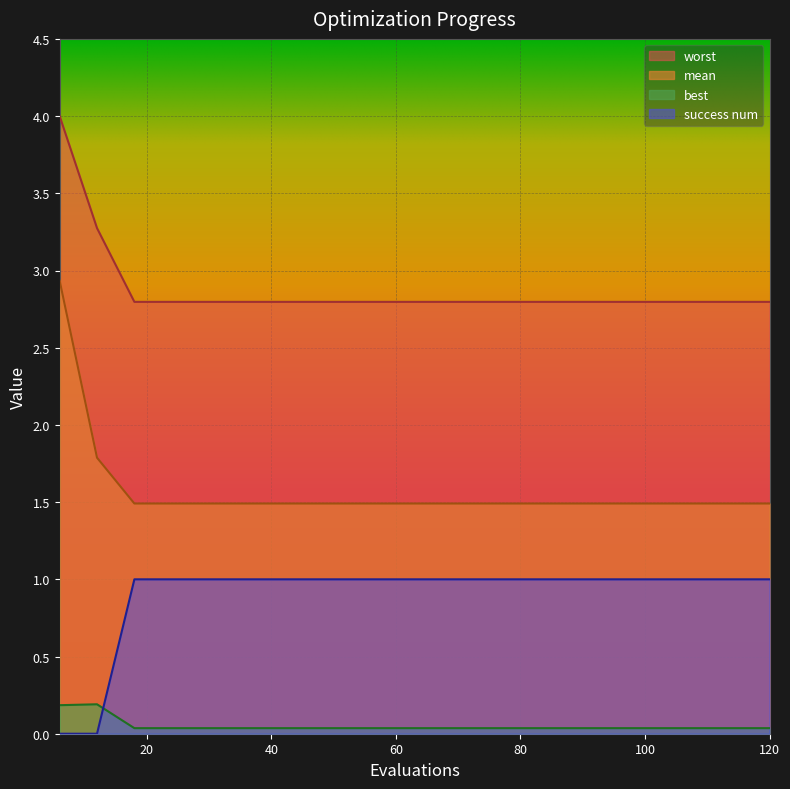

What is the value of the mean point at the 12th from the left?

1.5